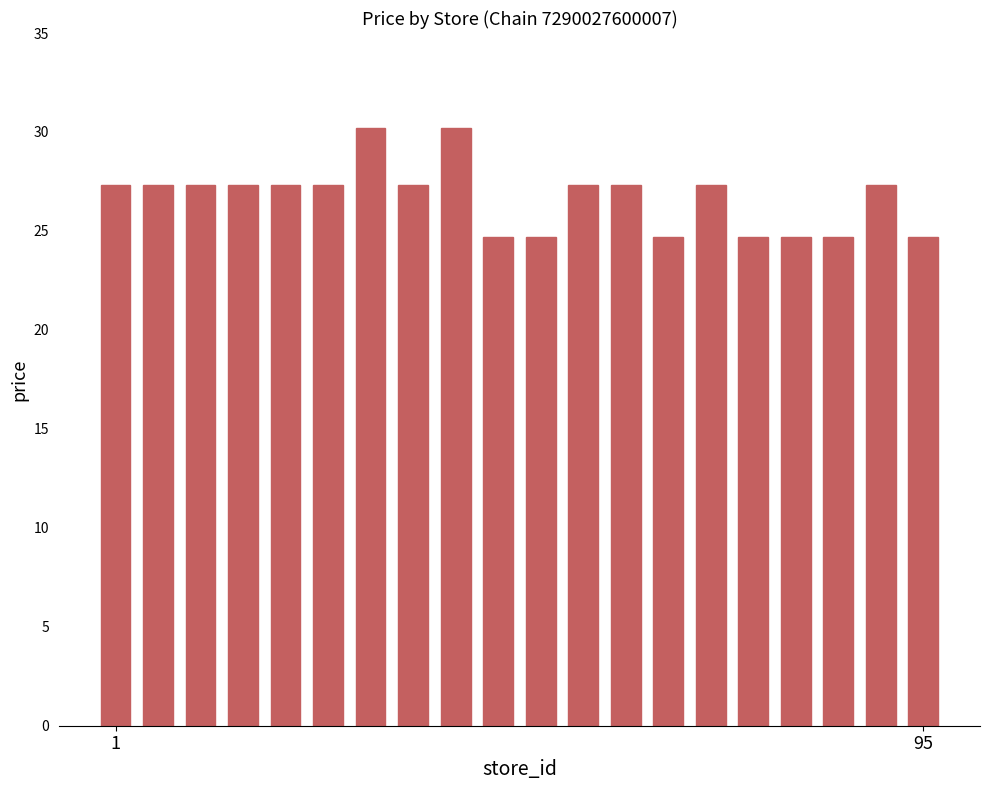

Reading left to right, extract all data points from this chart.

27.3	27.3	27.3	27.3	27.3	27.3	30.2	27.3	30.2	24.7	24.7	27.3	27.3	24.7	27.3	24.7	24.7	24.7	27.3	24.7